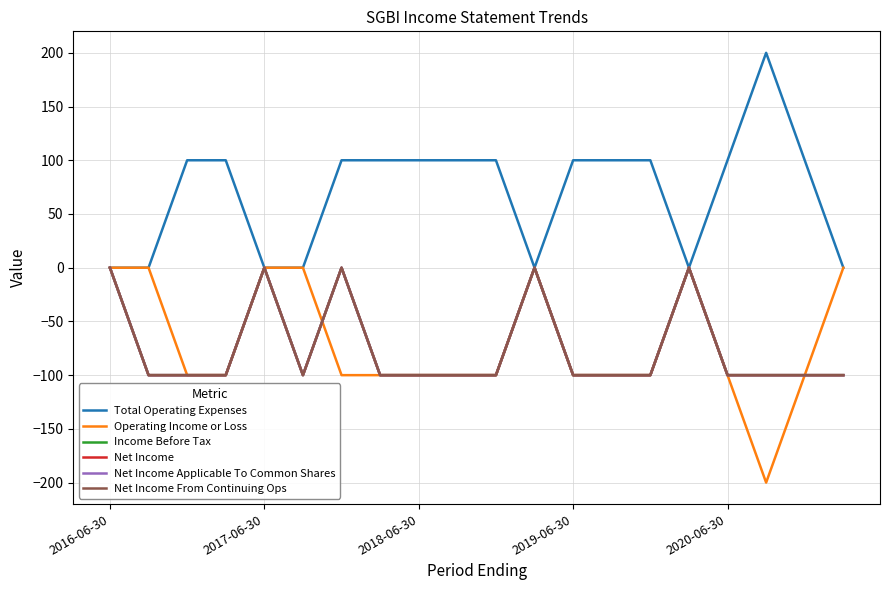

Does the chart have visible grid lines?

Yes